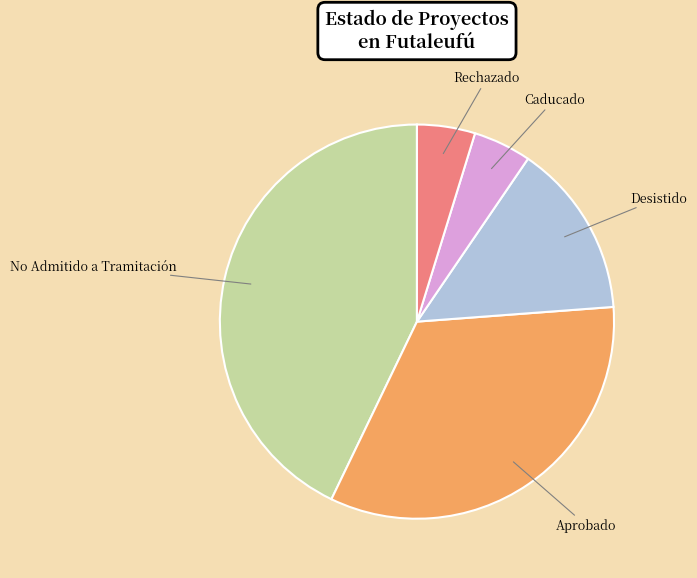

What is the ratio of the value at Aprobado to the value at Caducado?

7.0